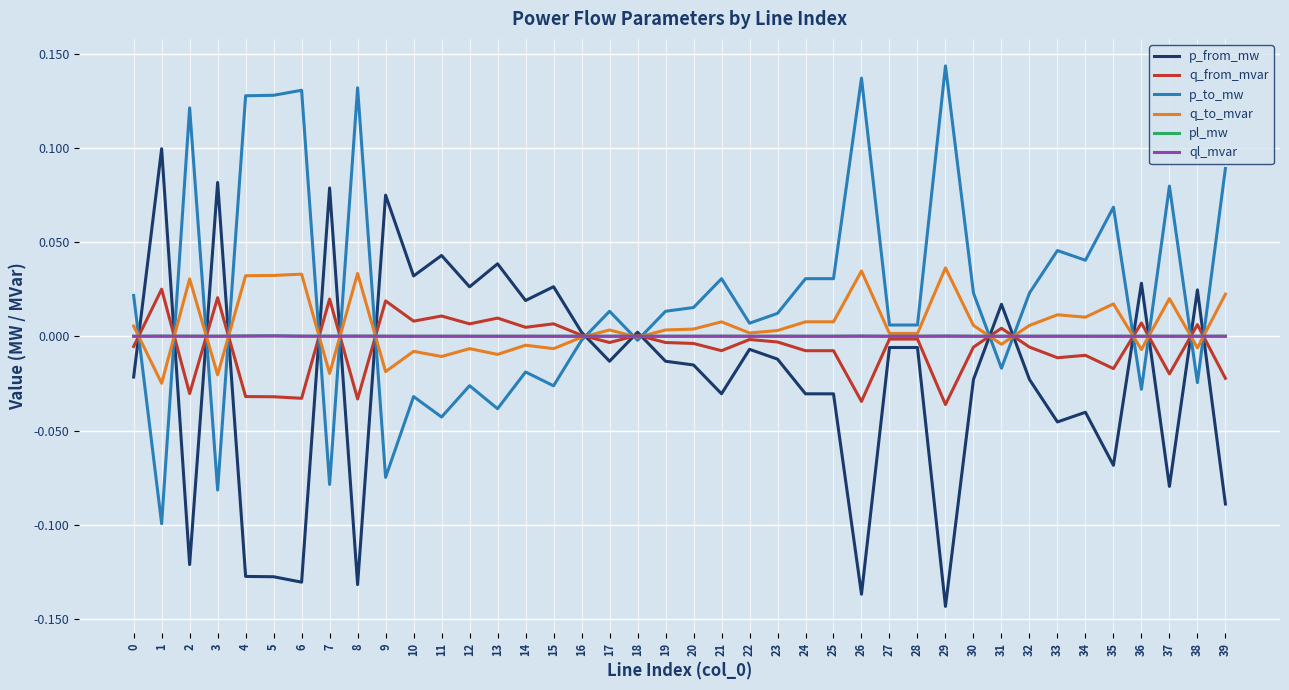

What are all the series names shown in the legend?

p_from_mw, q_from_mvar, p_to_mw, q_to_mvar, pl_mw, ql_mvar